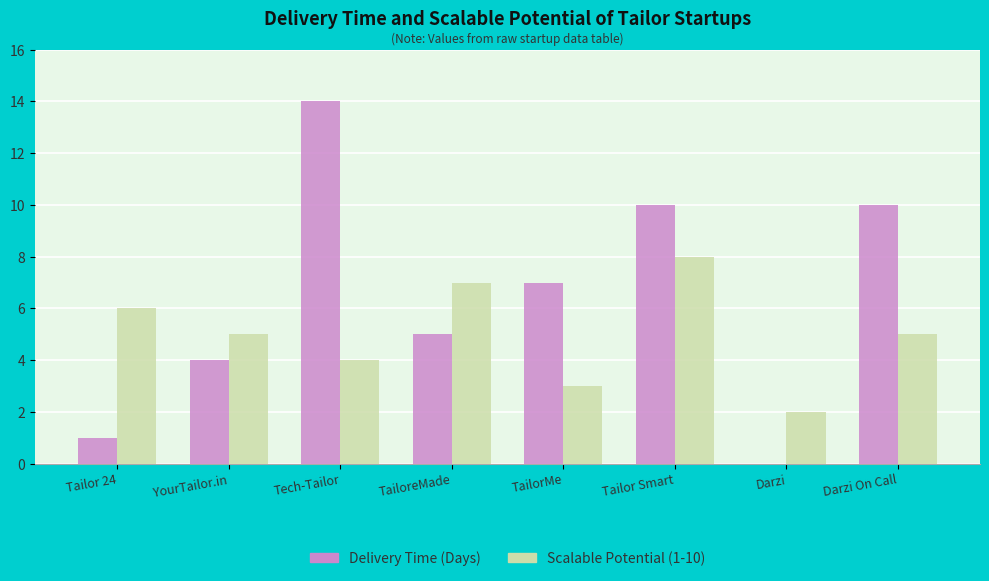

Reading left to right, list all the values displayed in this chart.

Delivery Time (Days): 1	4	14	5	7	10	0	10
Scalable Potential (1-10): 6	5	4	7	3	8	2	5